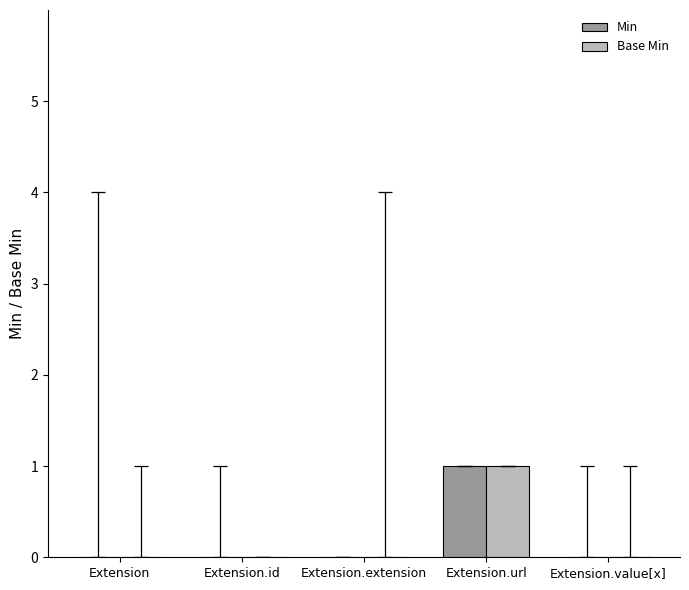

Which category has the highest value in the Base Min series?

Extension.url